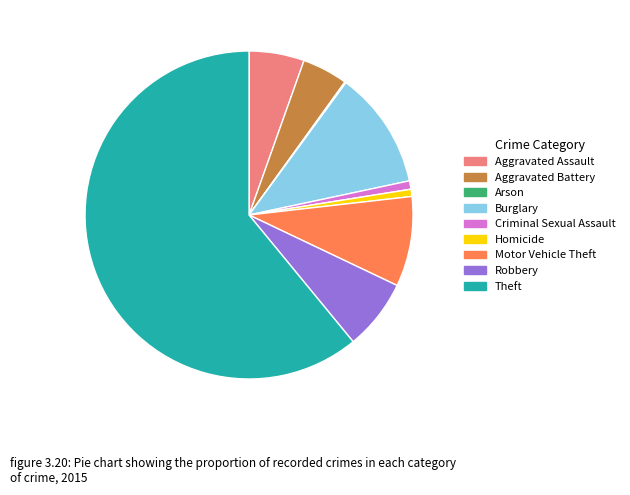

Which category has the biggest portion of the pie?

Theft